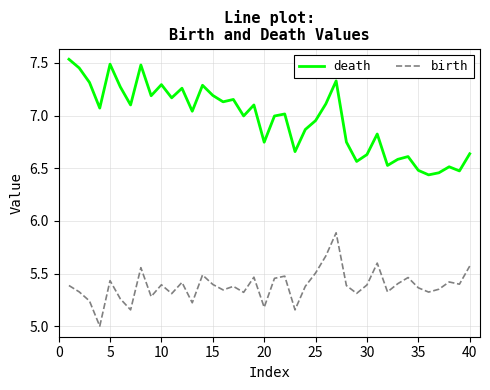

What is the difference between the maximum and minimum values in the death series?

1.1